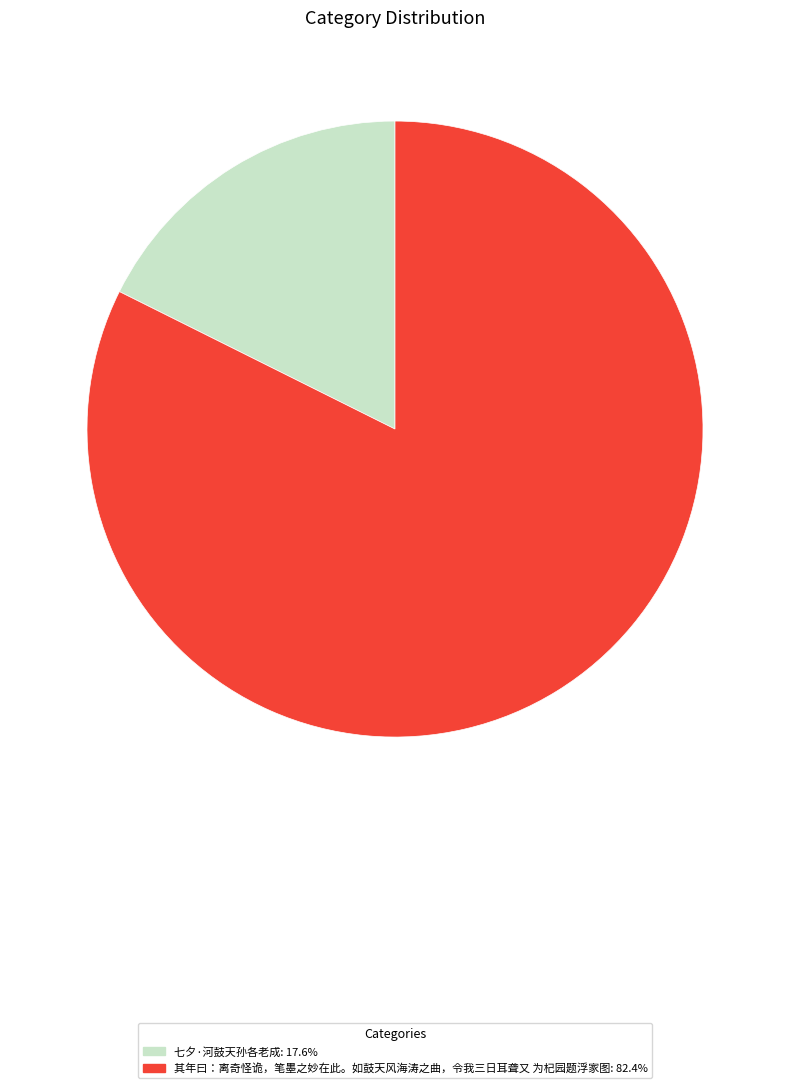

Is the sum of 七夕·河鼓天孙各老成 and 其年曰：离奇怪诡，笔墨之妙在此。如鼓天风海涛之曲，令我三日耳聋又 为杞园题浮家图 greater than half?

Yes